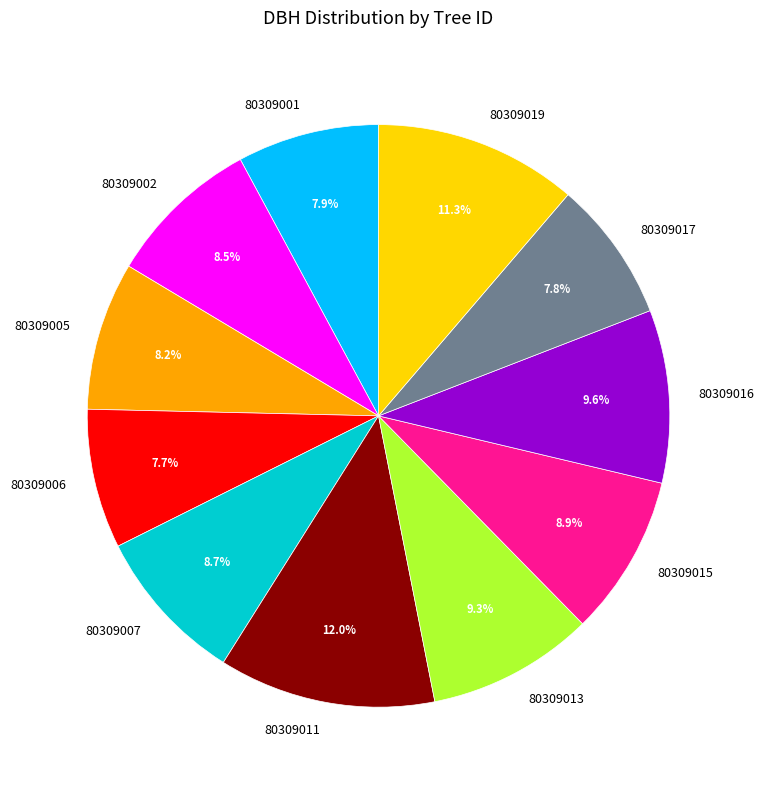

Which slice is the largest?

80309011